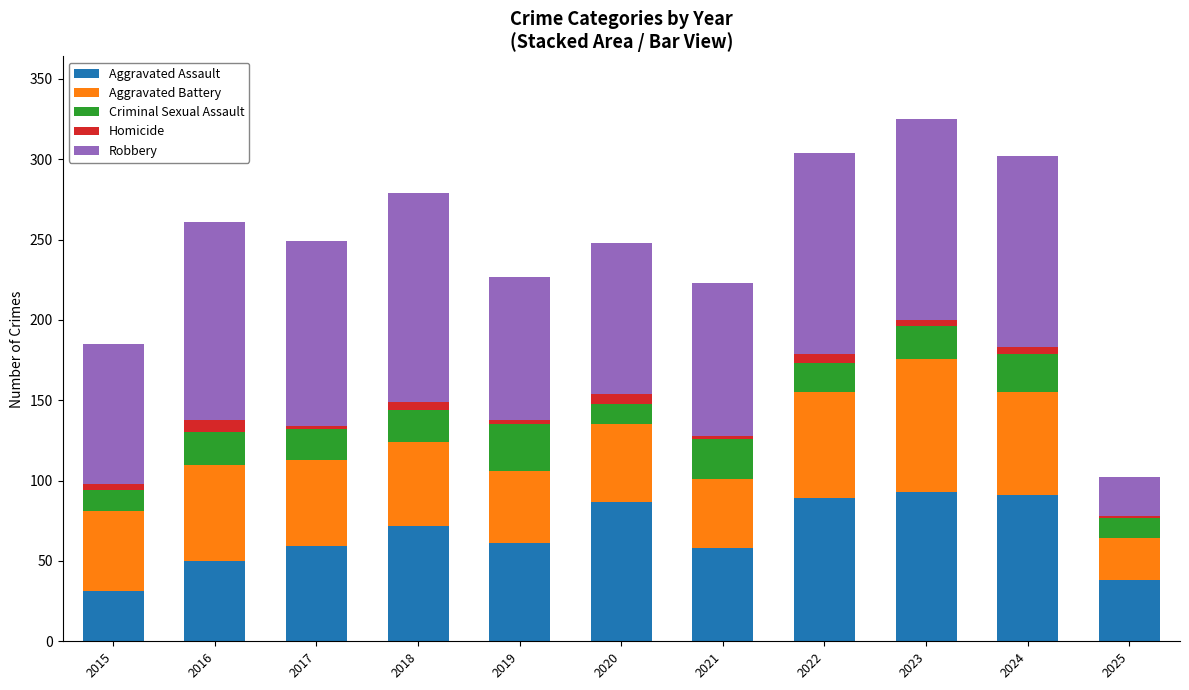

The Aggravated Assault series shows 72 at 2018. True or false?

True